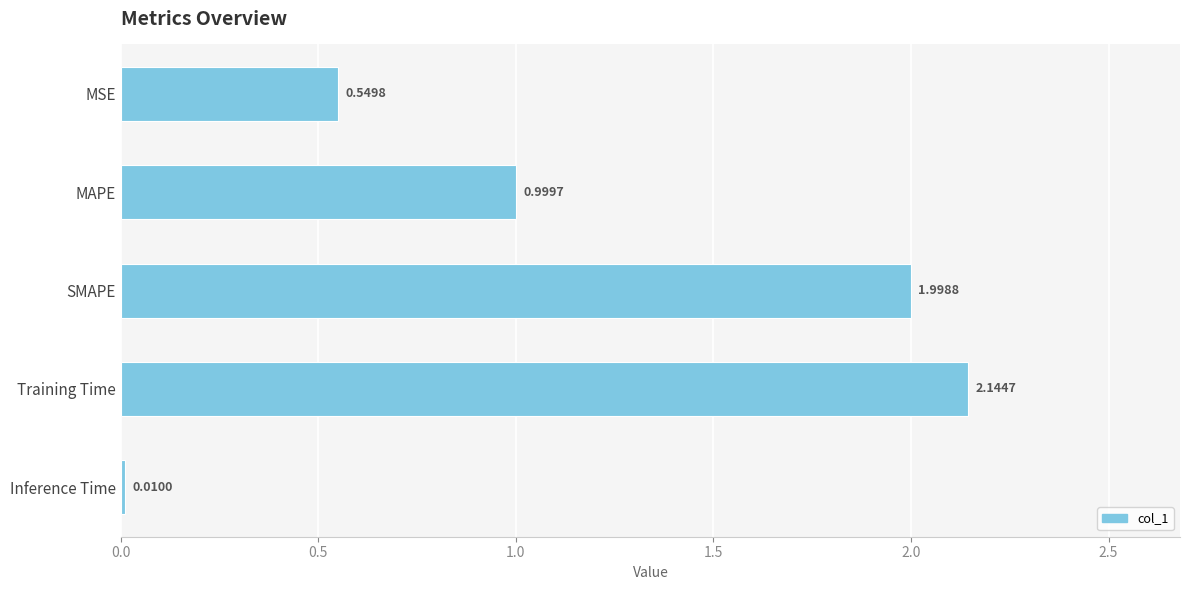

List the labels in order of value, largest first.

Training Time, SMAPE, MAPE, MSE, Inference Time